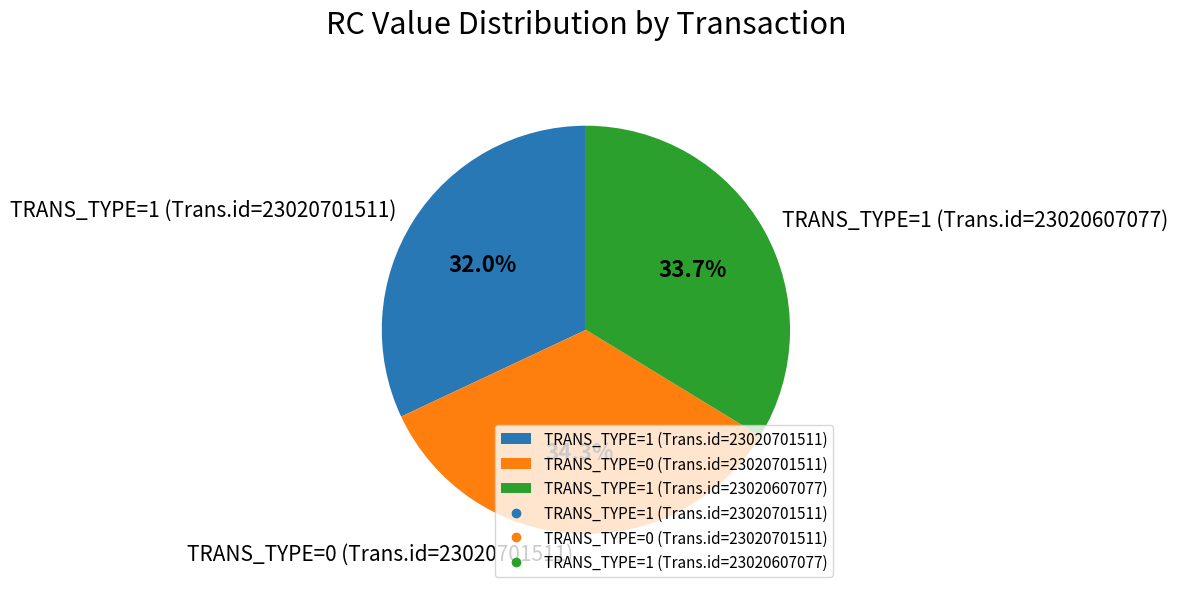

To the nearest percent, what is the difference between the TRANS_TYPE=0 (Trans.id=23020701511) and TRANS_TYPE=1 (Trans.id=23020701511) slice percentages?

2%